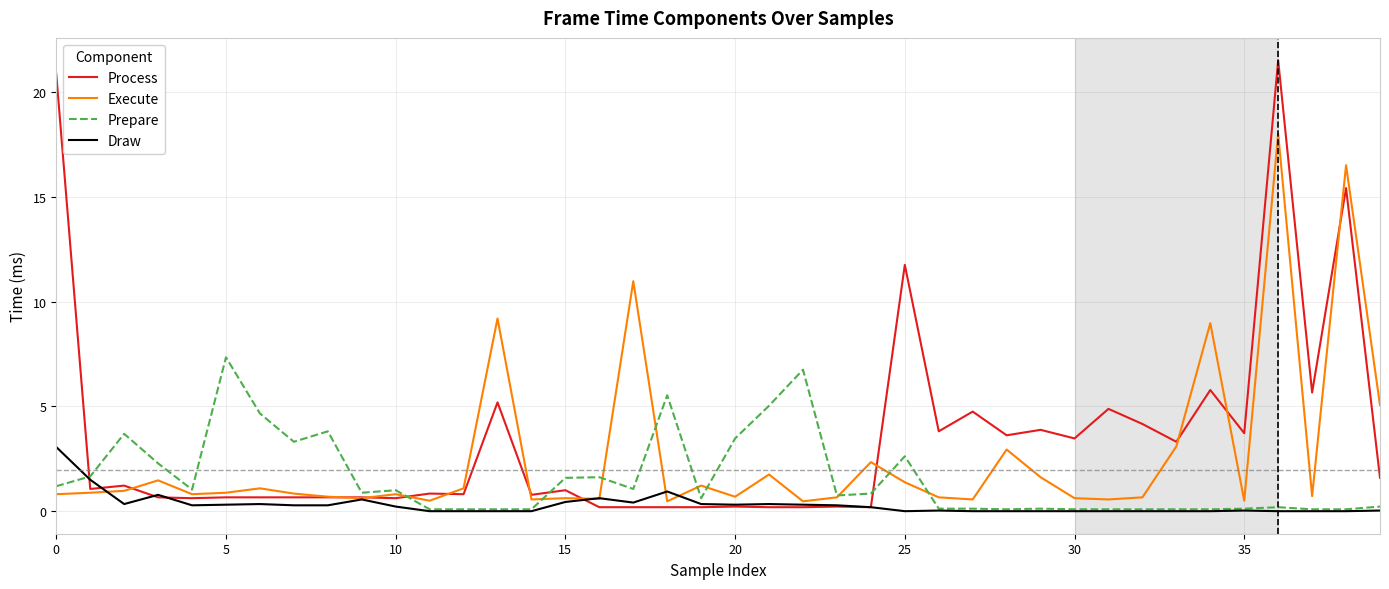

List the series in order of their overall mean, highest first.

Process, Execute, Prepare, Draw